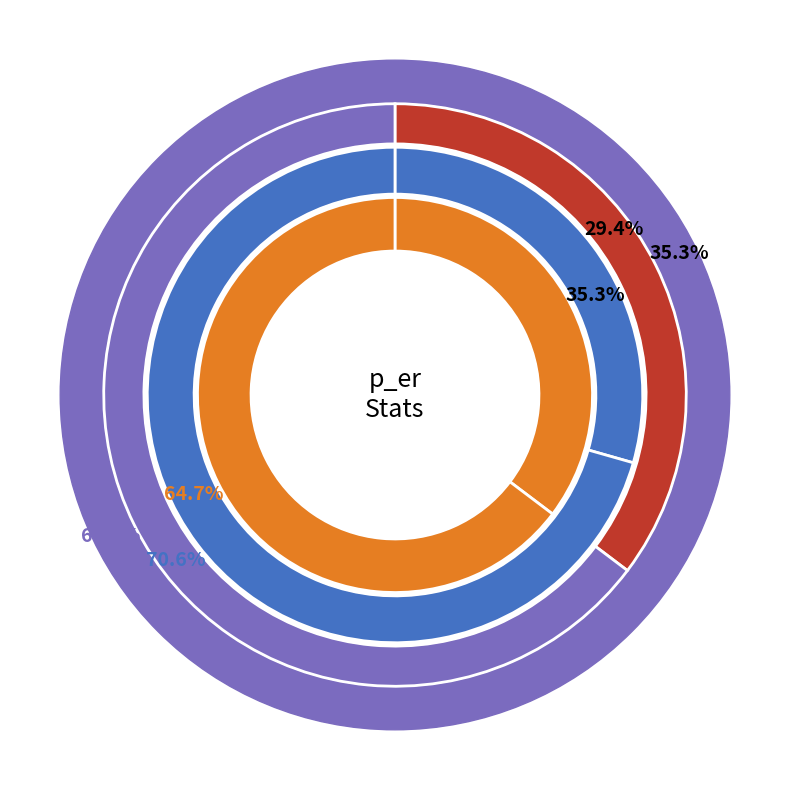

How many slices are in this pie chart?

3